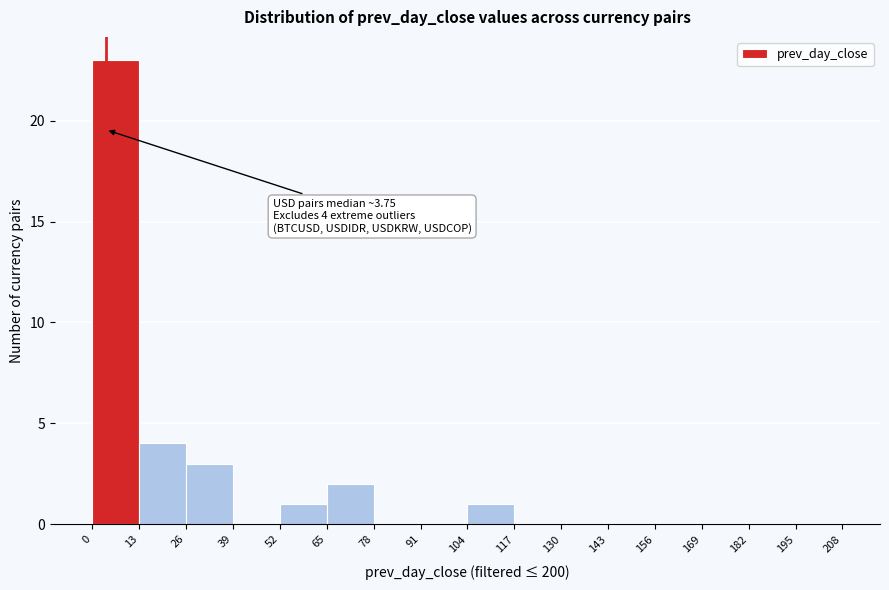

Over which range of the x-axis is the bar tallest?

0 to 13